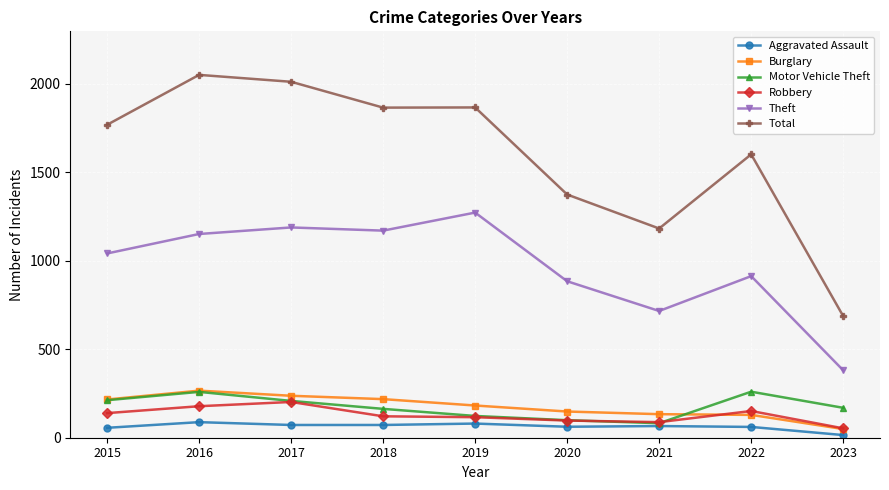

True or false: Motor Vehicle Theft has more than 1 points higher than both neighbors.

True